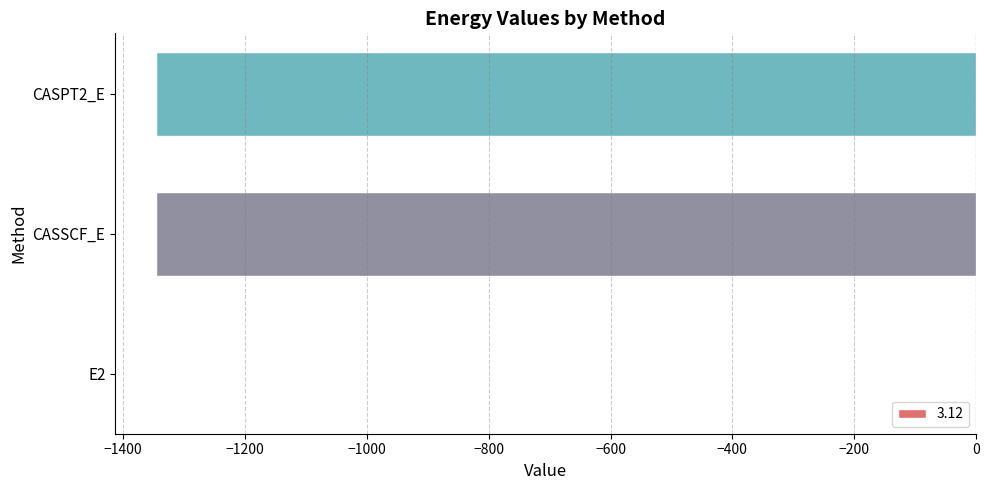

At which category does the chart reach its peak across all series?

E2